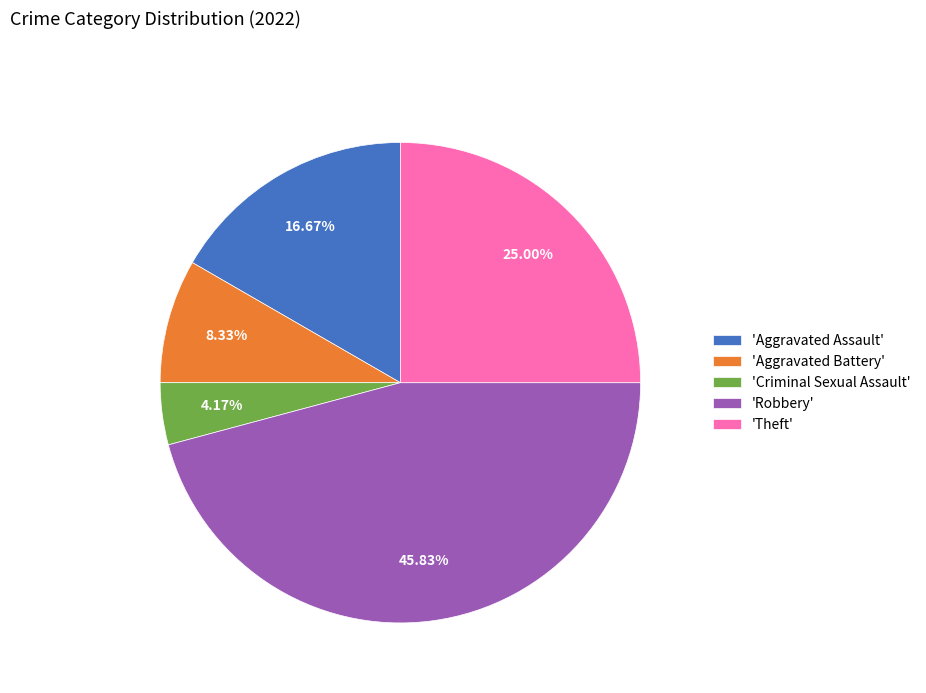

Is there a majority slice in this chart?

No